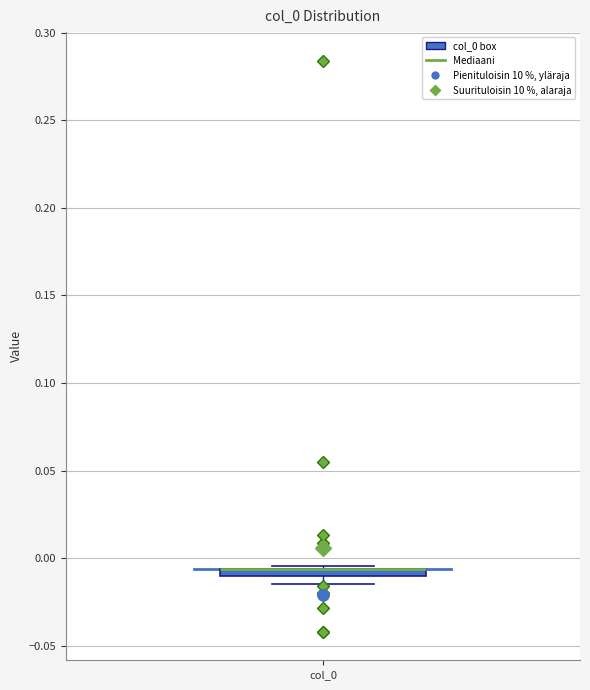

Where is the upper edge of the box for col_0 on the y-axis? The values are not printed on the chart, so give them approximately, as read against the axis.

-0.005